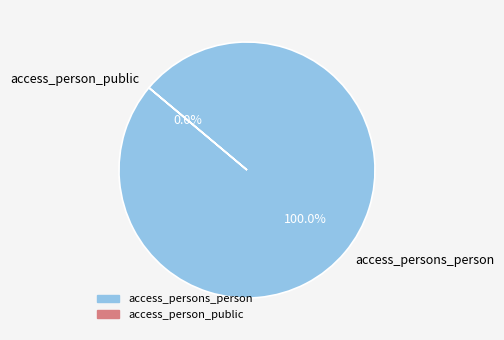

Which slice represents more than half of the pie?

access_persons_person